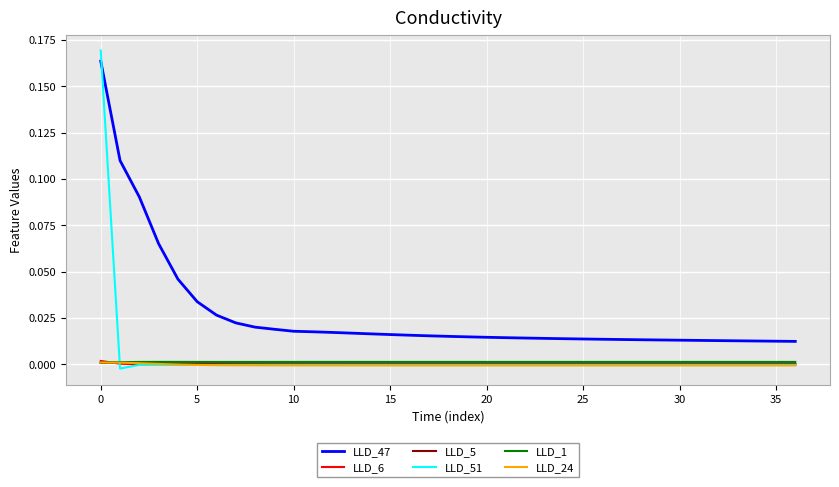

True or false: LLD_47 and LLD_5 cross at least once.

False